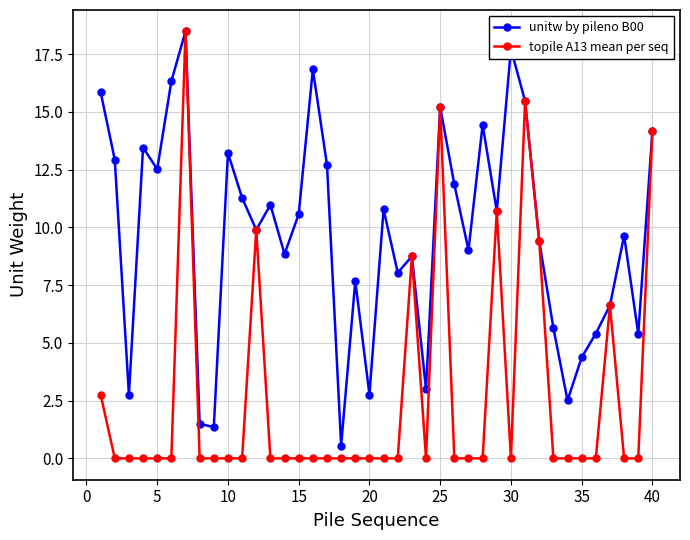

Rank the series by their average value, from highest to lowest.

unitw by pileno B00, topile A13 mean per seq